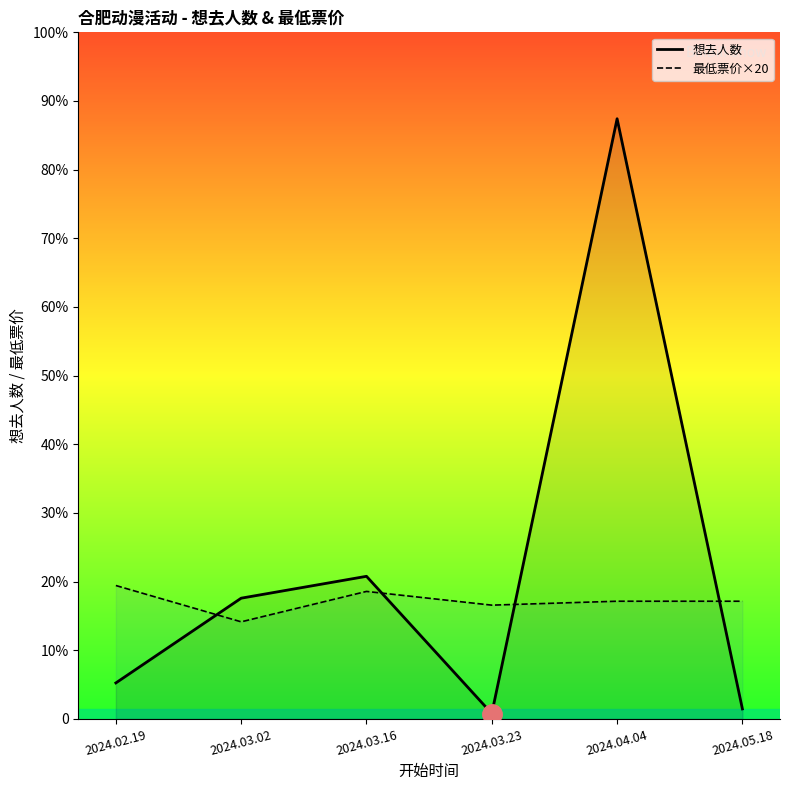

What are all the series names shown in the legend?

想去人数, 最低票价×20